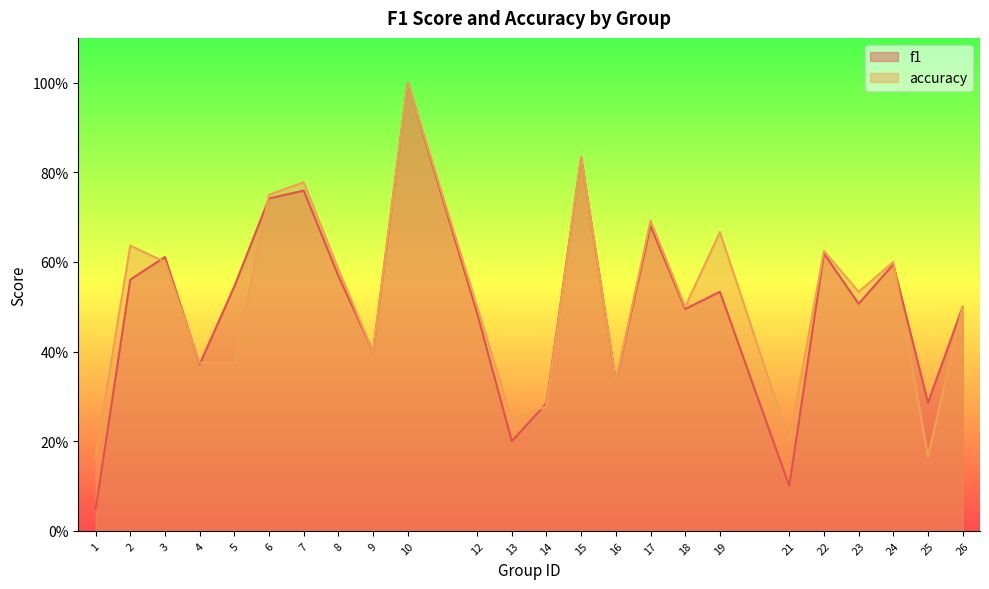

Count the number of data series in this chart.

2